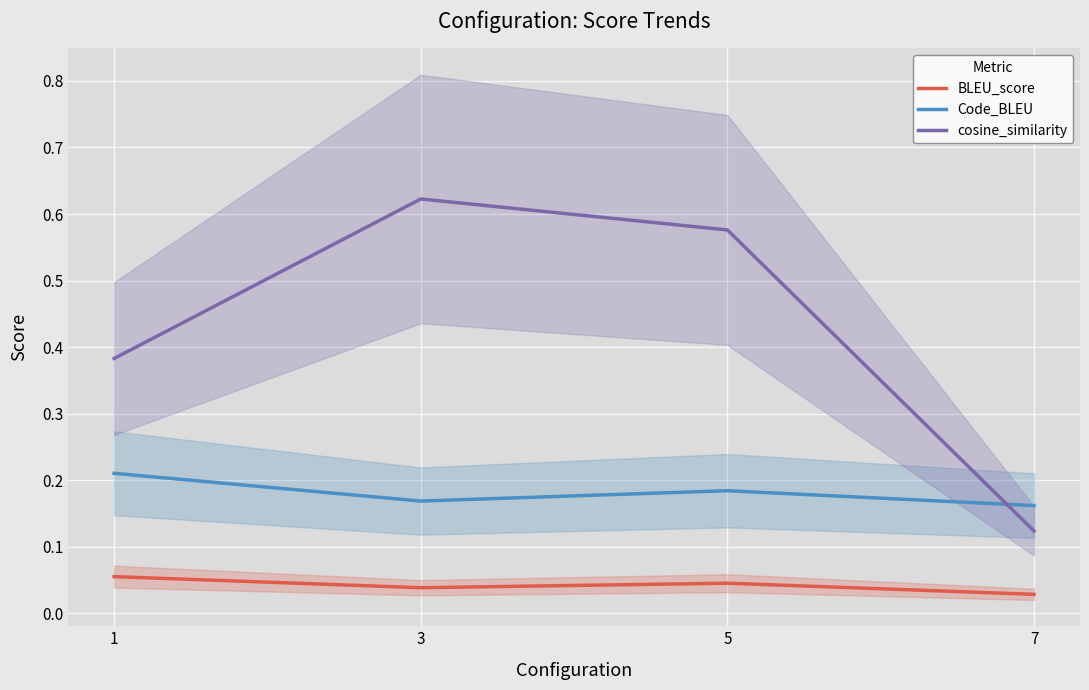

Reading left to right, list all the values displayed in this chart.

BLEU_score: 0.1	0.0	0.0	0.0
Code_BLEU: 0.2	0.2	0.2	0.2
cosine_similarity: 0.4	0.6	0.6	0.1